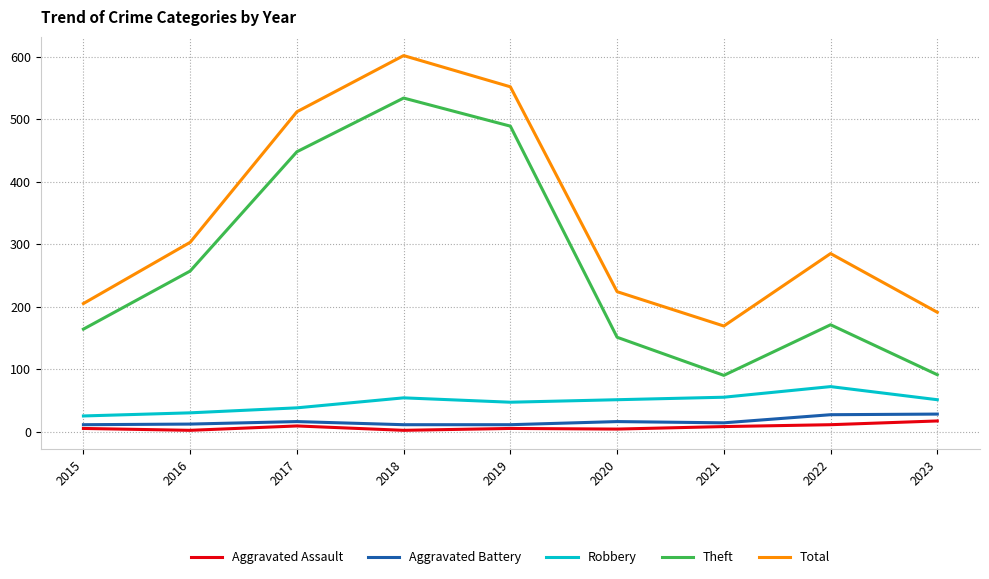

Is the value of Total at 2021 greater than the value of Robbery at 2022?

Yes